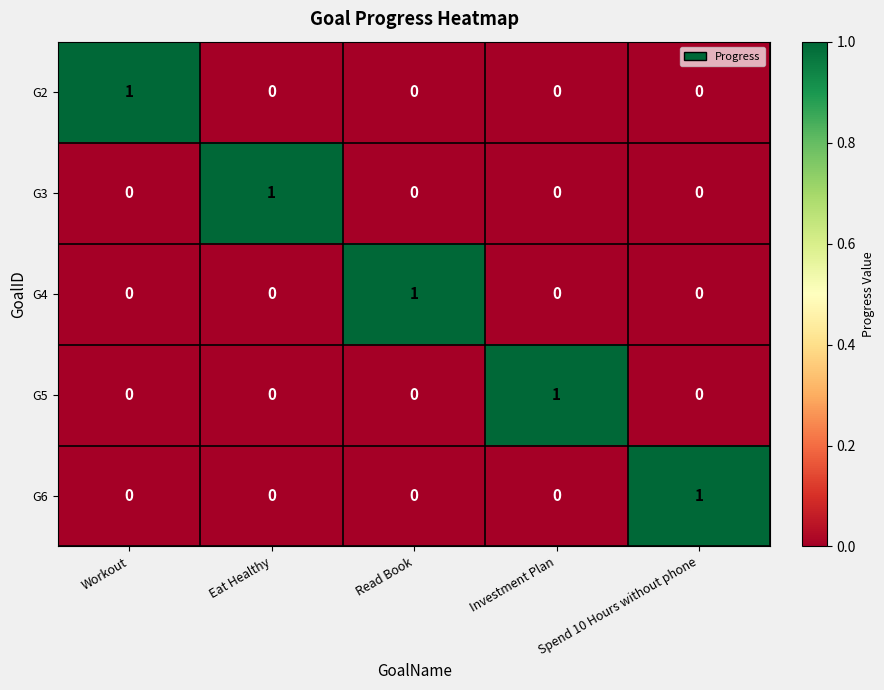

Is the value of G4 at Eat Healthy greater than the value of G3 at Eat Healthy?

No